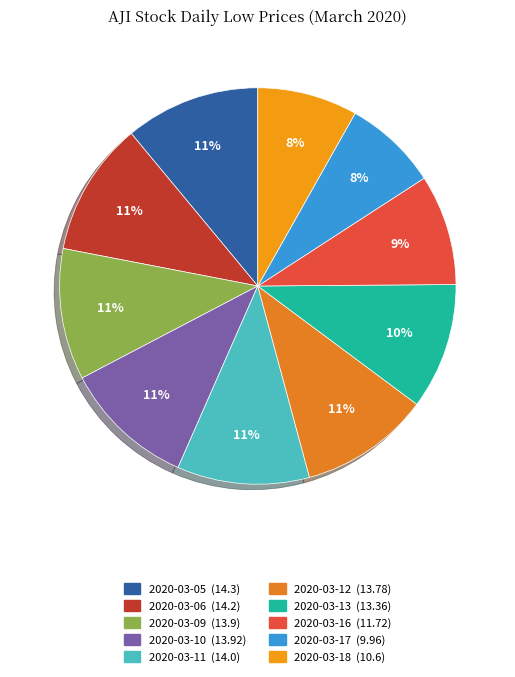

Does any single category account for the majority?

No